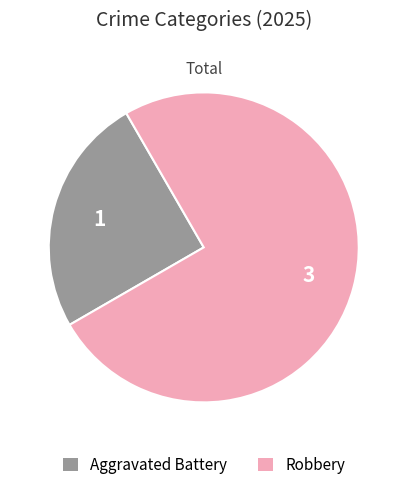

Is the sum of Robbery and Aggravated Battery greater than half?

Yes